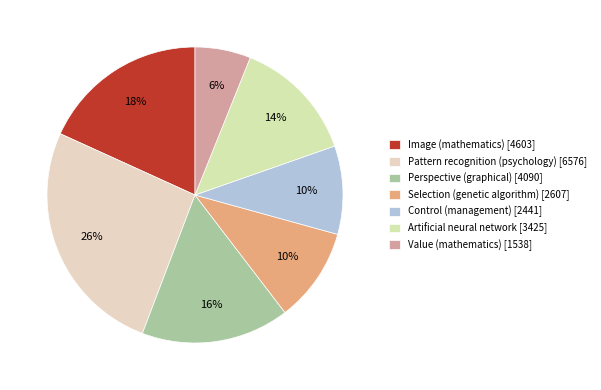

What is the change in value from Perspective (graphical) to Control (management)?

-1649